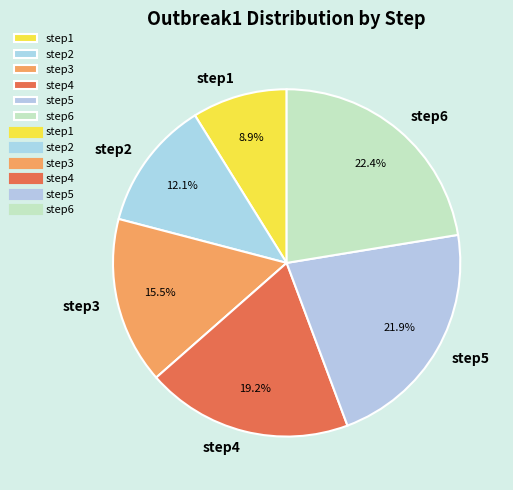

Which category has the biggest portion of the pie?

step6